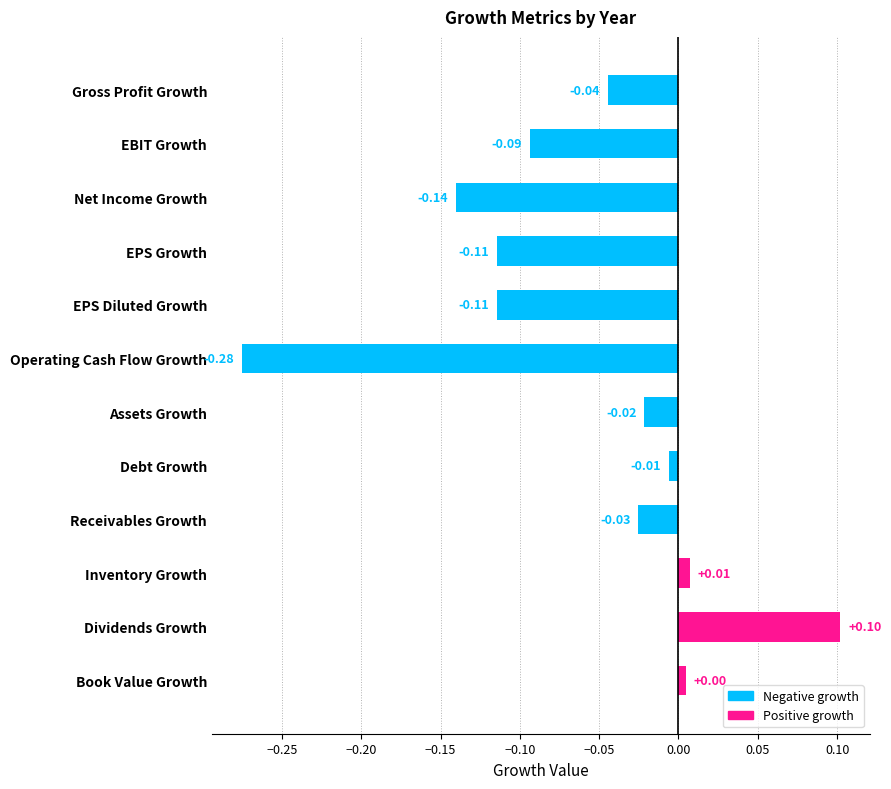

Count the number of values greater than 0.

3